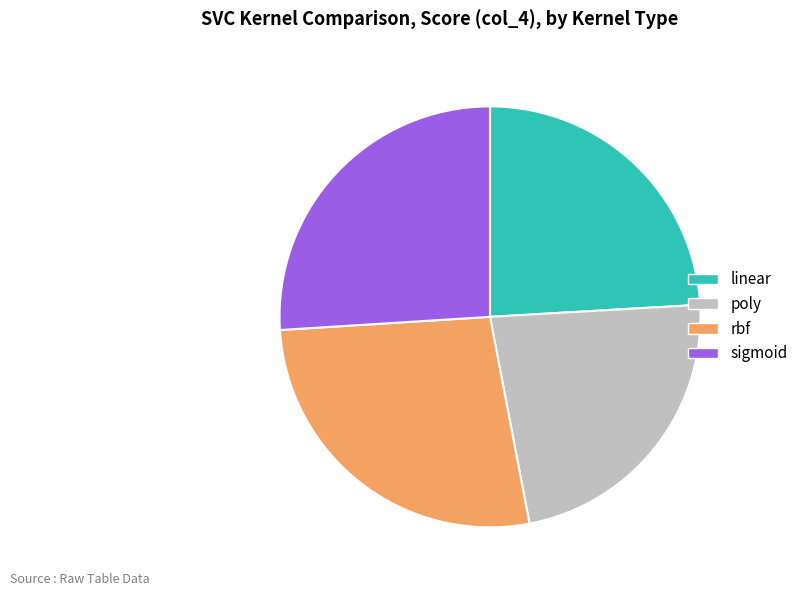

Does sigmoid represent more than half of the total?

No